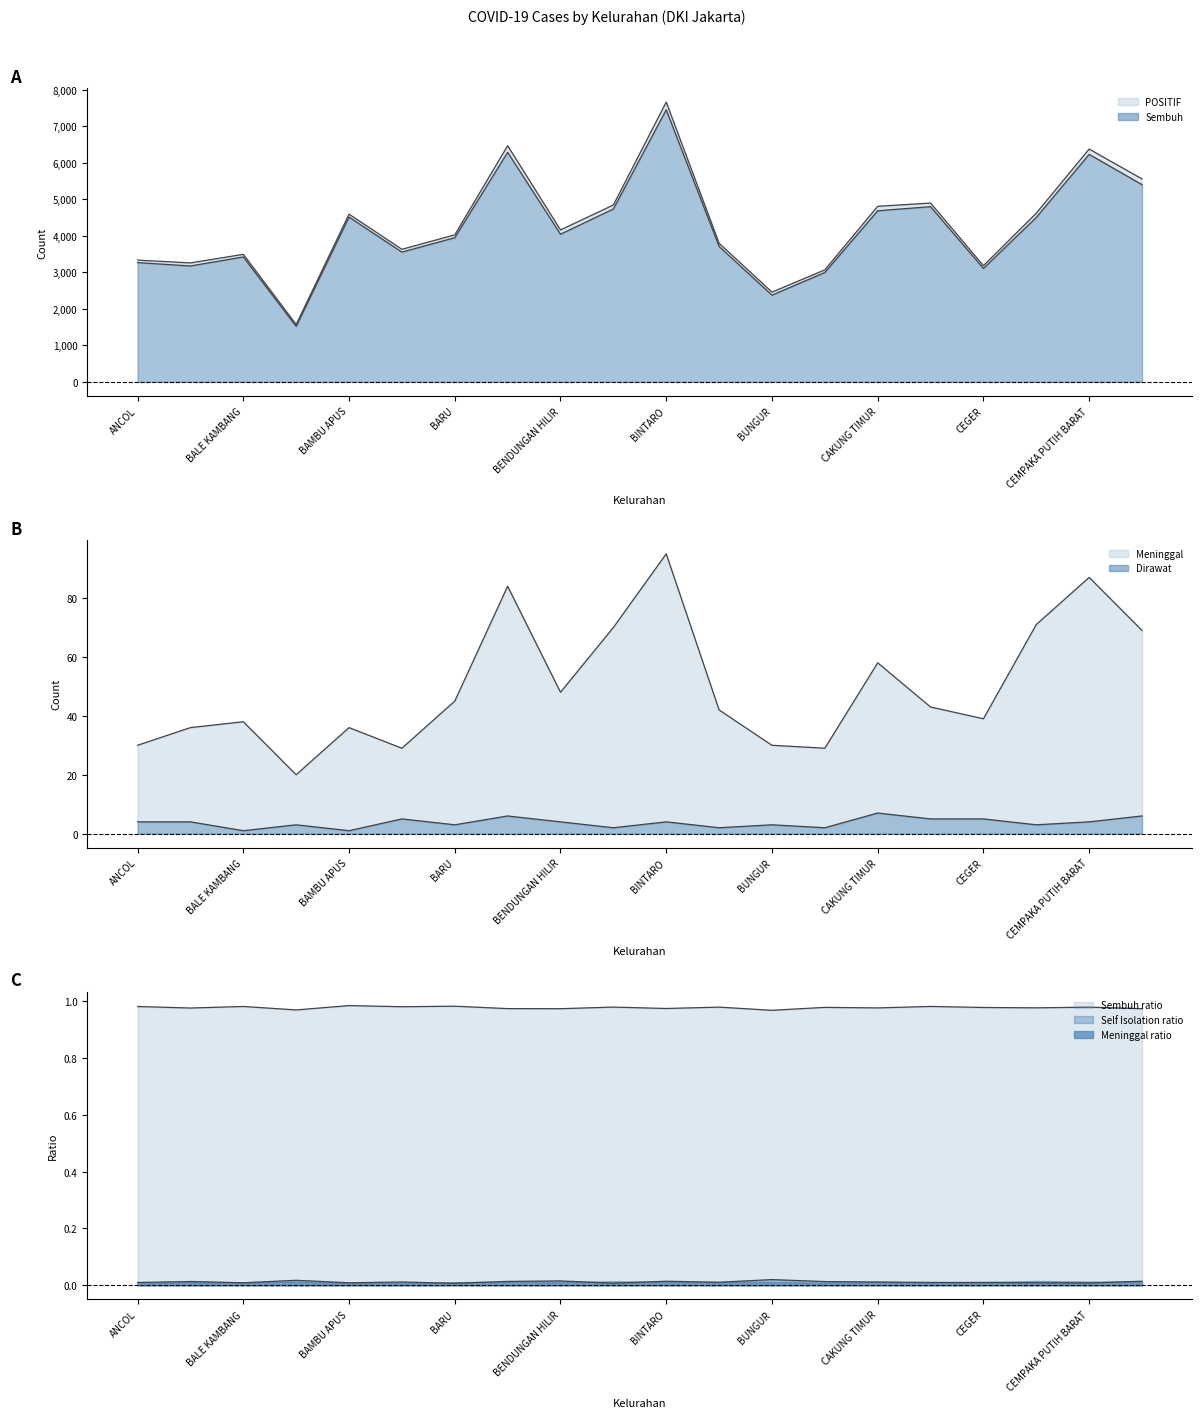

Which category has the highest value in the Dirawat series?

CAKUNG TIMUR